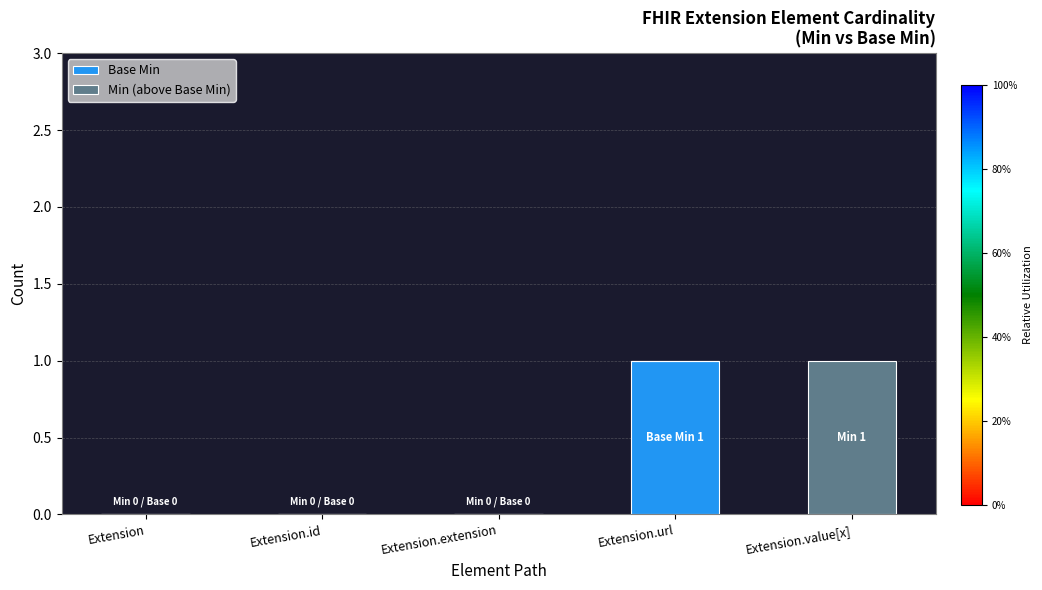

Is it true that Base Min equals 0 at Extension.id?

True